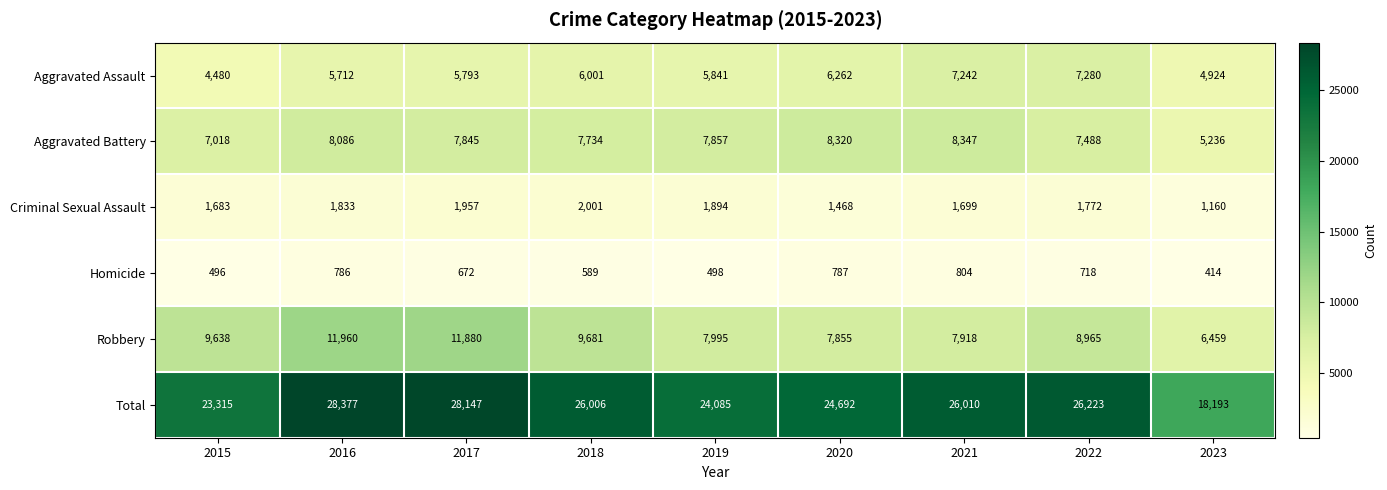

What is the minimum value shown in the chart?

414